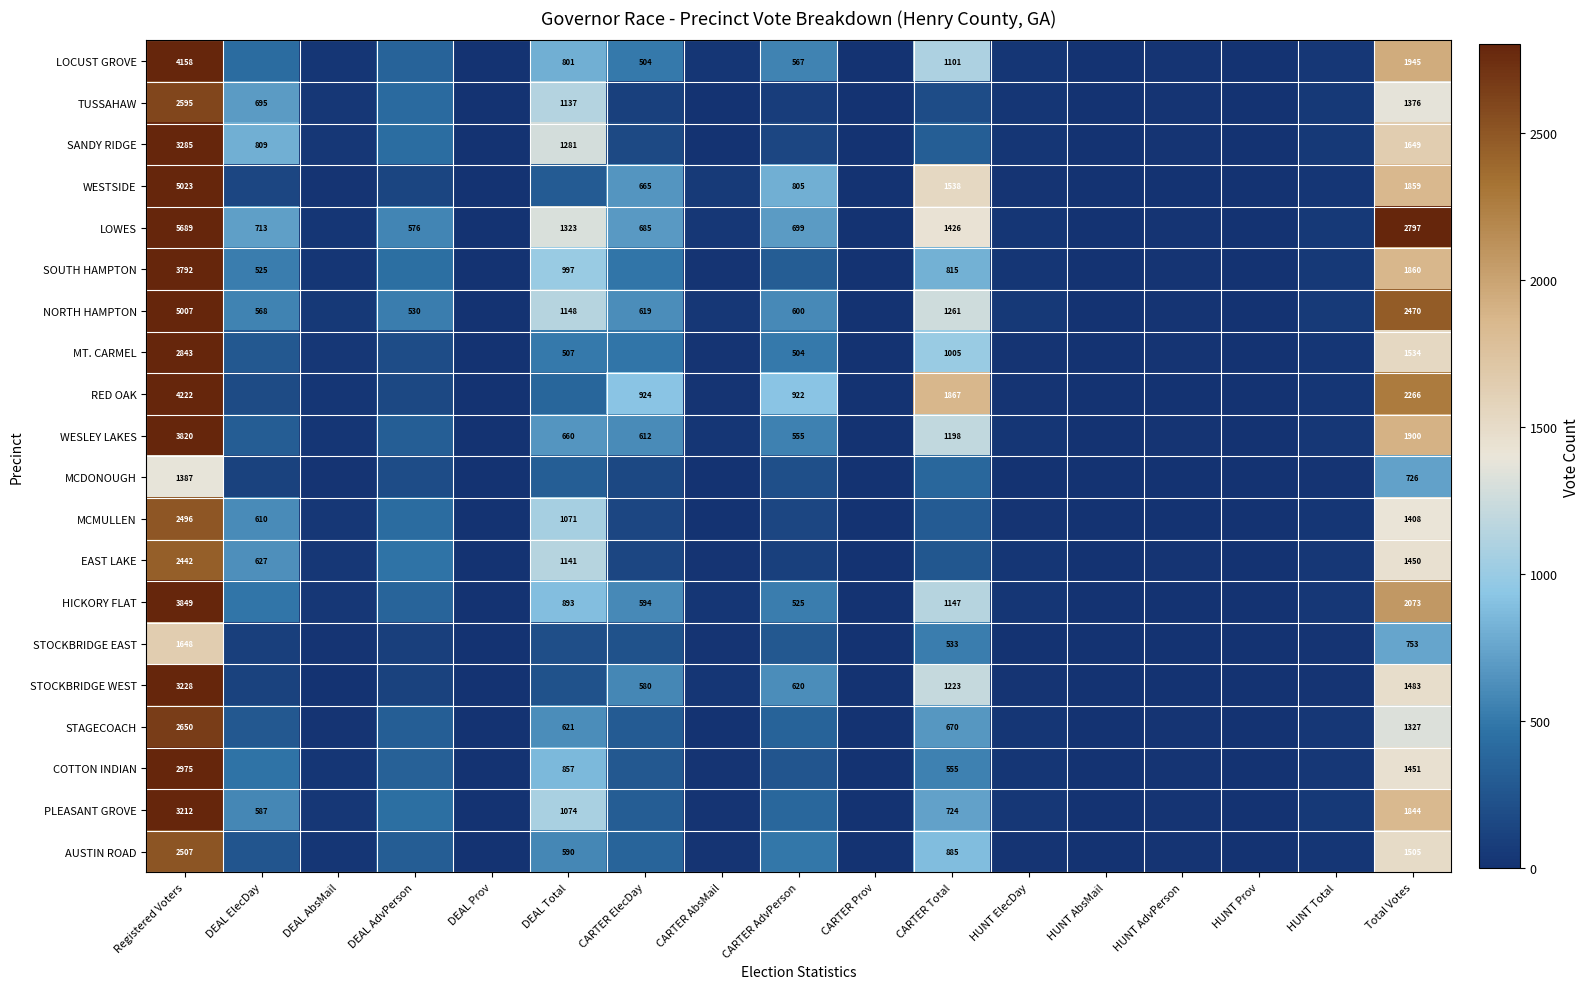

What is the total value across all series at CARTER AdvPerson?

8593